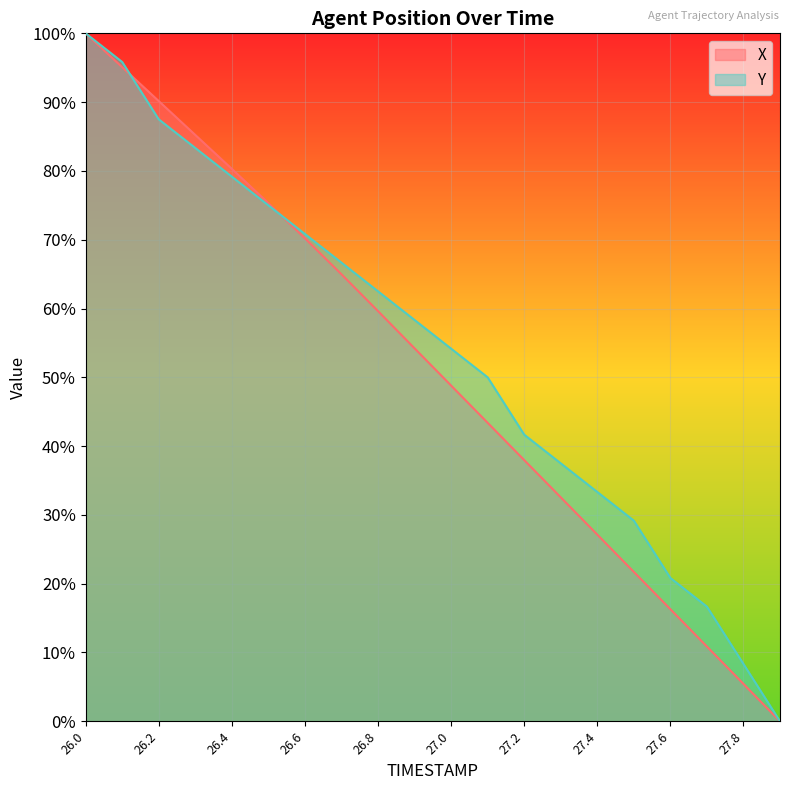

Which category has the highest value across all series?

26.0